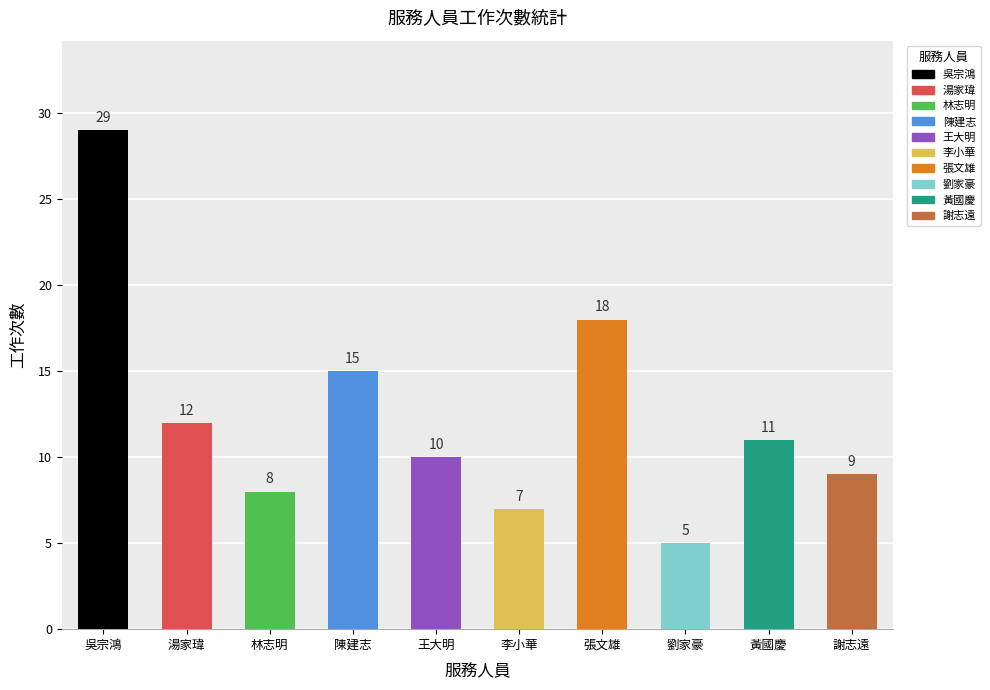

Reading left to right, extract all data points from this chart.

吳宗鴻=29	湯家瑋=12	林志明=8	陳建志=15	王大明=10	李小華=7	張文雄=18	劉家豪=5	黃國慶=11	謝志遠=9